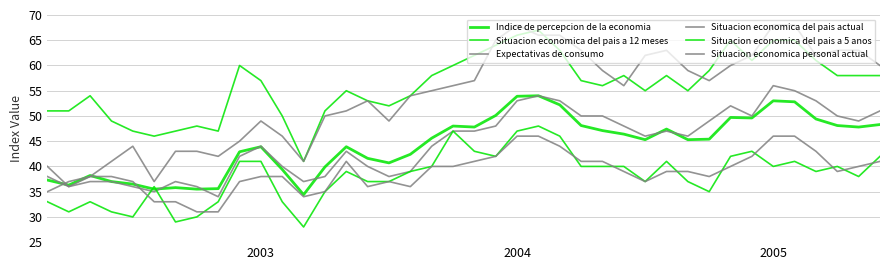

Where do Situacion economica personal actual and Situacion economica del pais actual first cross each other?

2003 and 2004